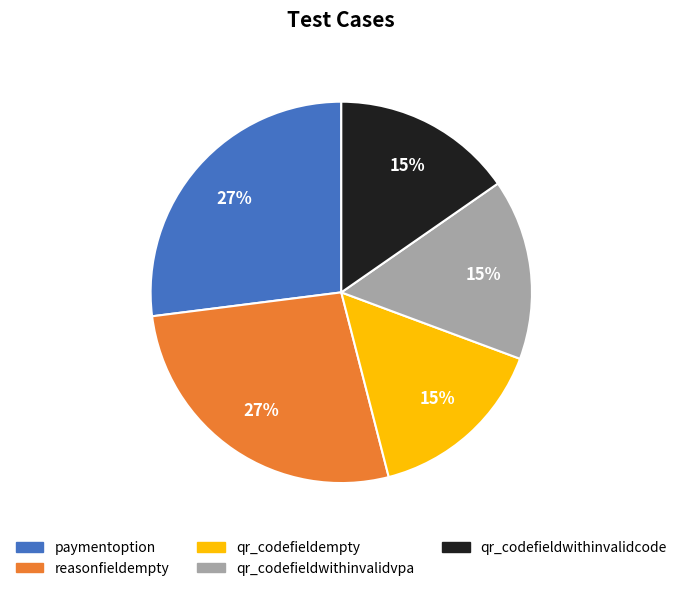

Is there any slice that represents more than half of the pie?

No